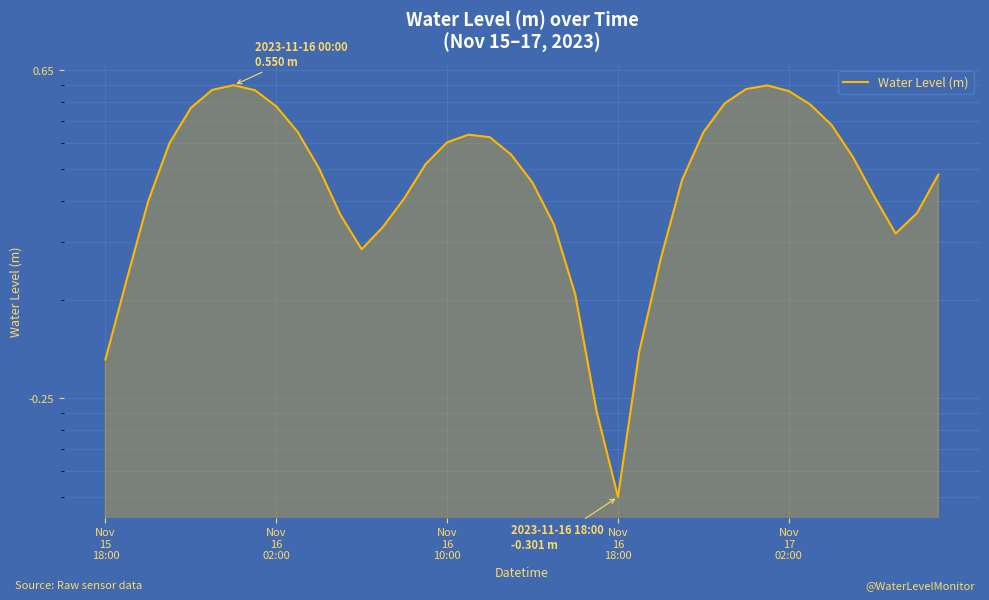

What is the difference between the second highest and minimum values?

0.8